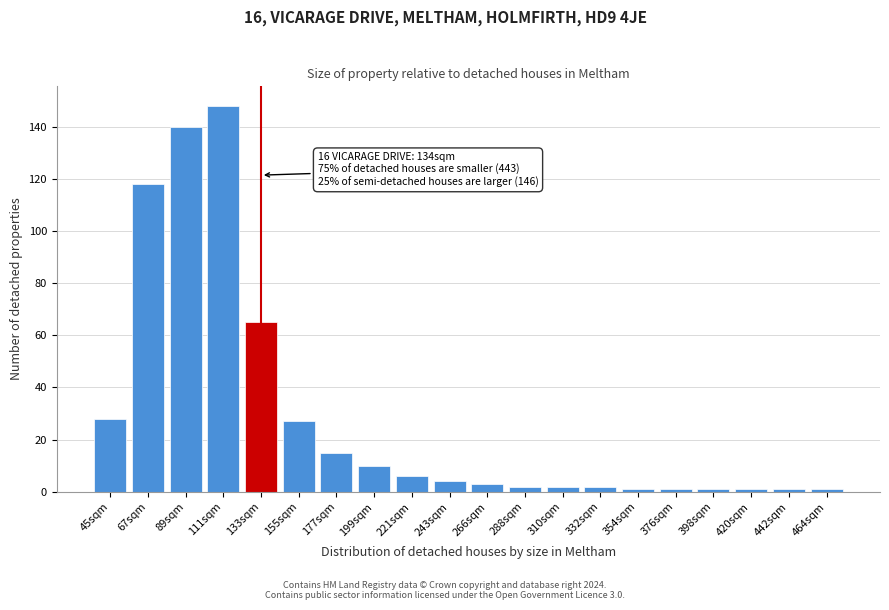

Reading left to right, extract all data points from this chart.

45sqm=28	67sqm=118	89sqm=140	111sqm=148	133sqm=65	155sqm=27	177sqm=15	199sqm=10	221sqm=6	243sqm=4	266sqm=3	288sqm=2	310sqm=2	332sqm=2	354sqm=1	376sqm=1	398sqm=1	420sqm=1	442sqm=1	464sqm=1